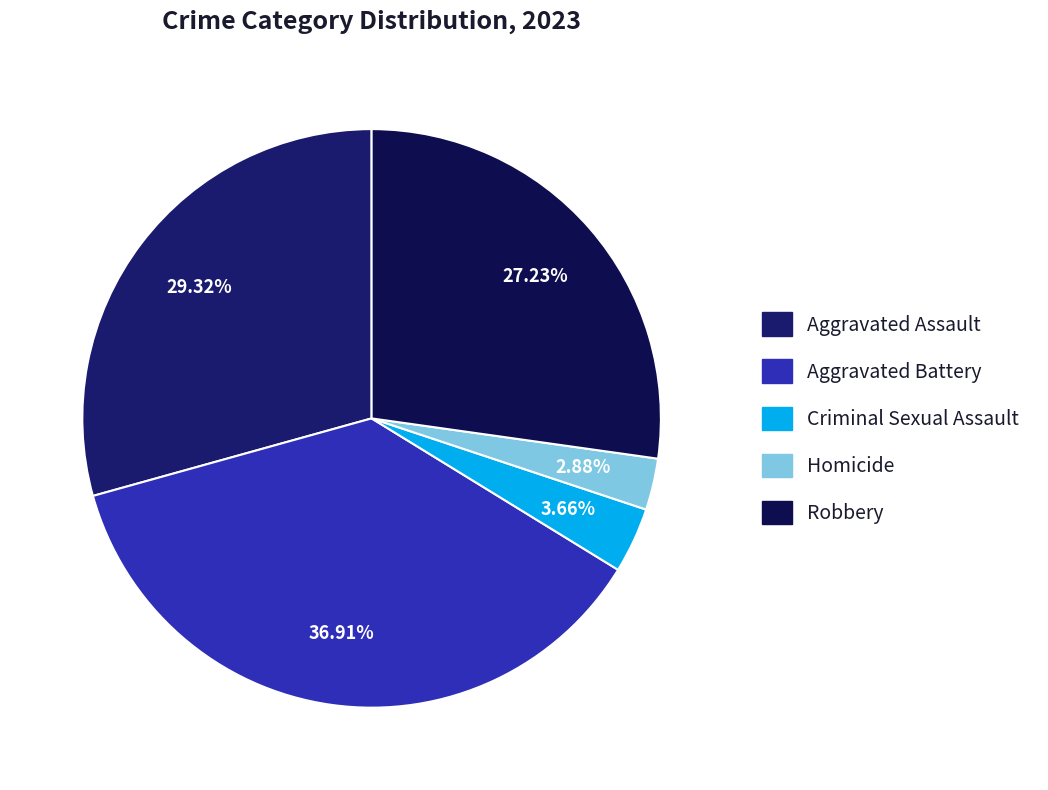

Count the number of slices in the pie.

5